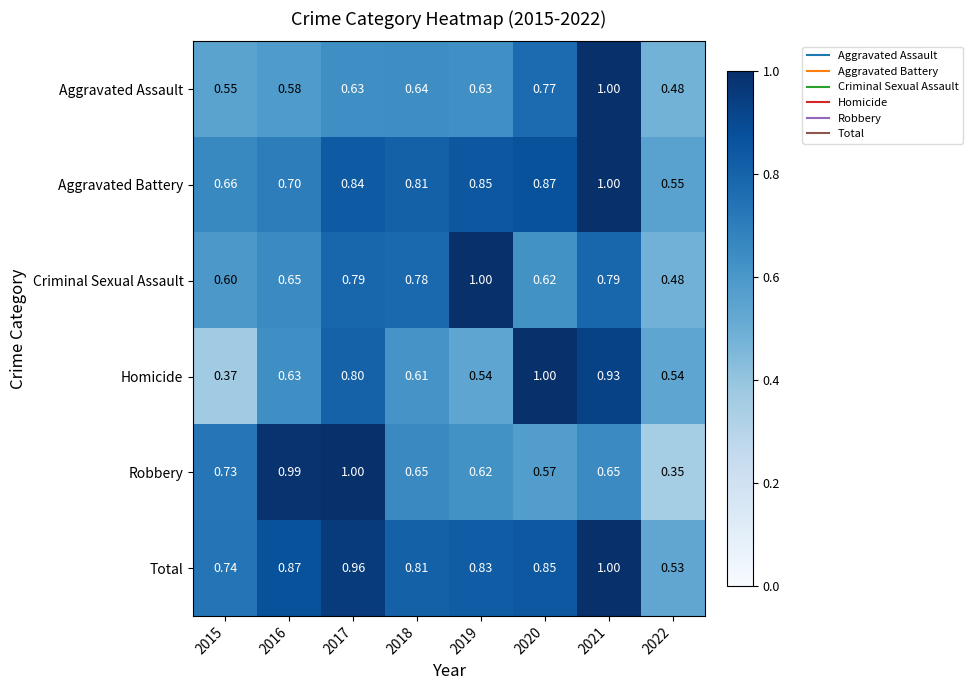

How many data points does each series have?

8